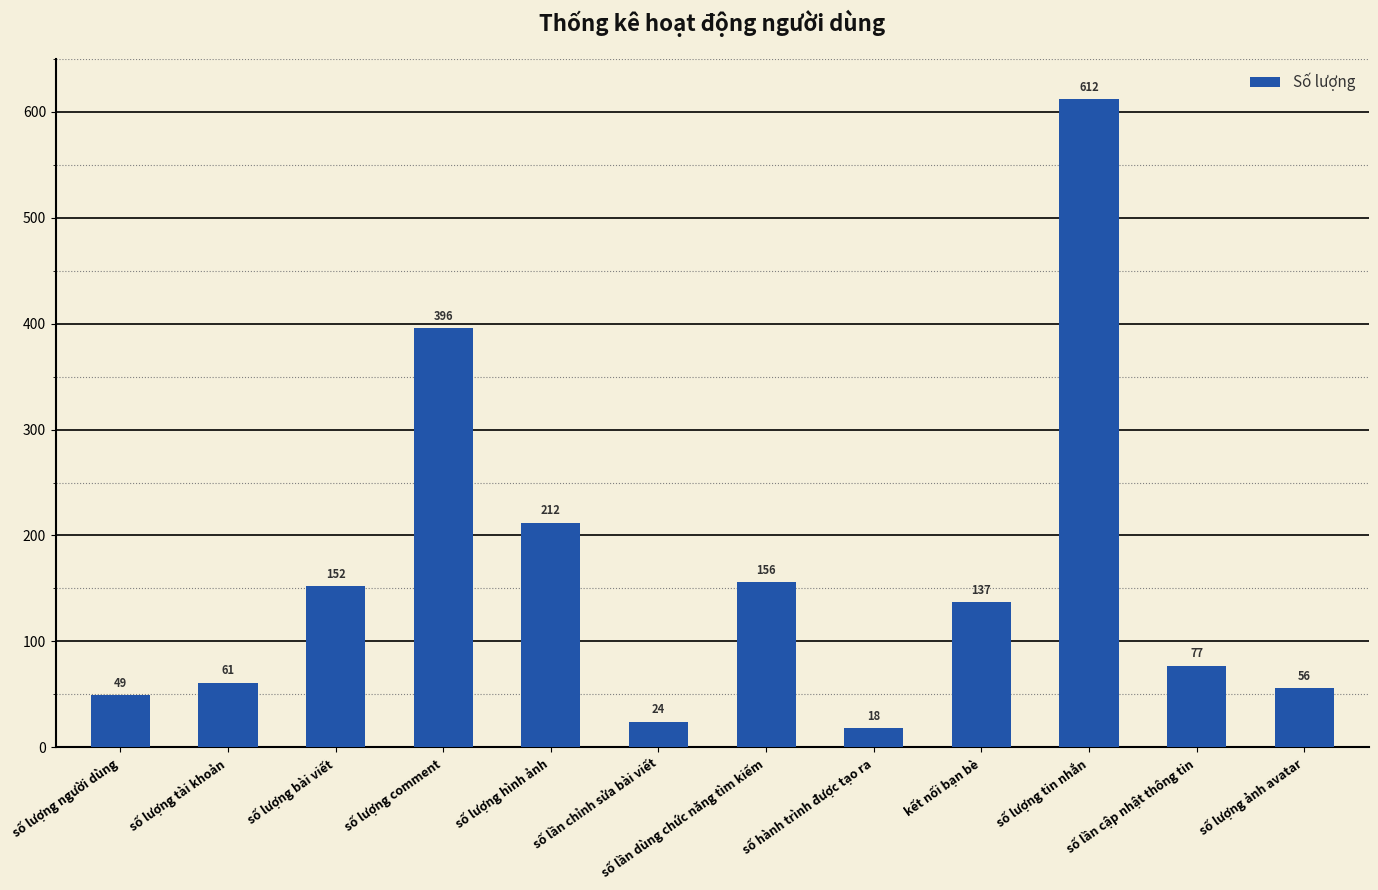

True or false: the data shows 152 at số lượng bài viết.

True